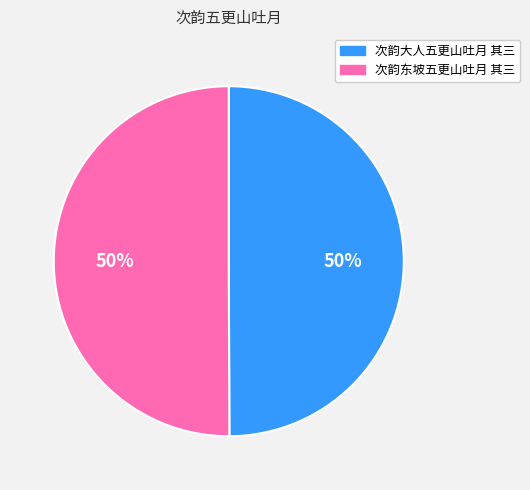

To the nearest percent, what percentage of the pie is 次韵大人五更山吐月 其三?

50%